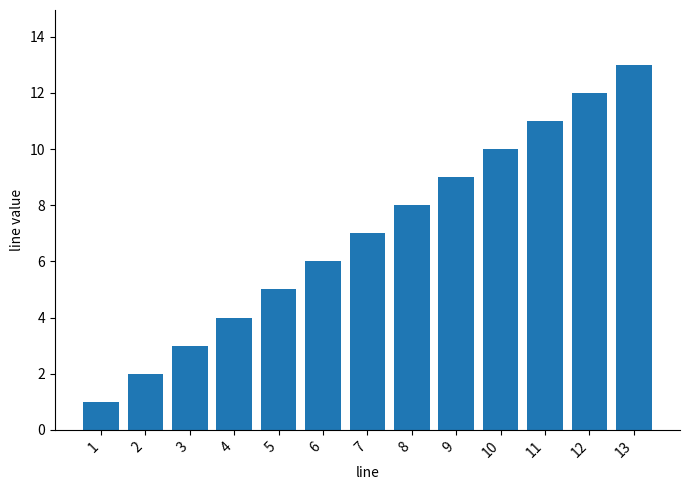

Reading left to right, transcribe all the data shown in this chart.

1=1	2=2	3=3	4=4	5=5	6=6	7=7	8=8	9=9	10=10	11=11	12=12	13=13